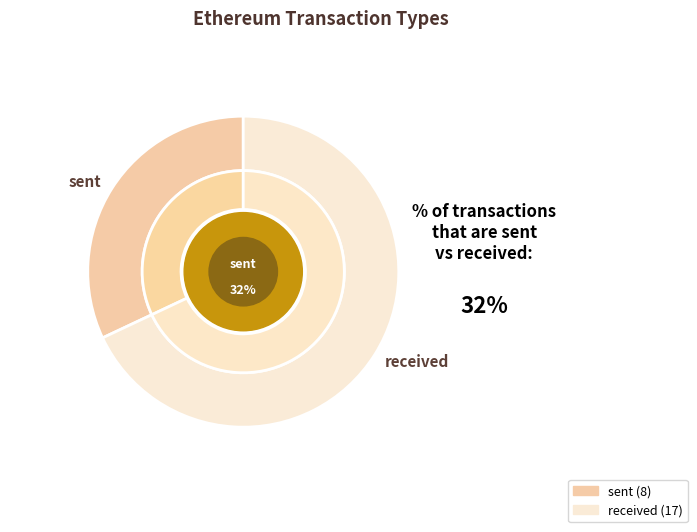

Which category has the smallest portion of the pie?

sent